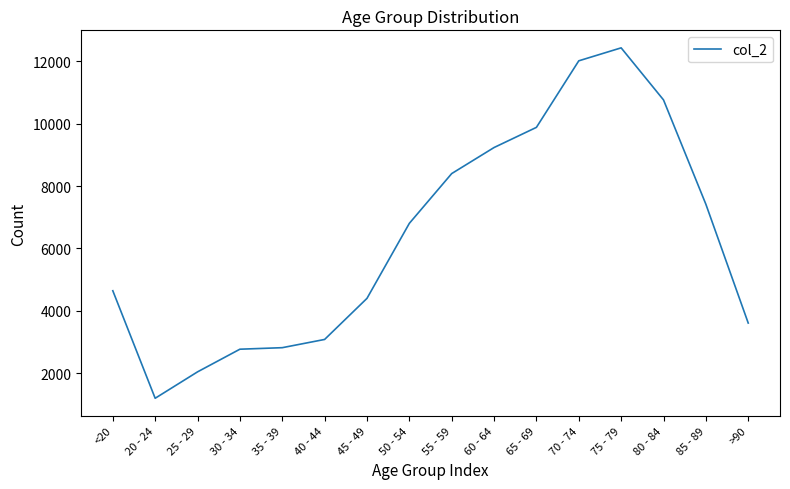

What is the smallest value displayed?

1191